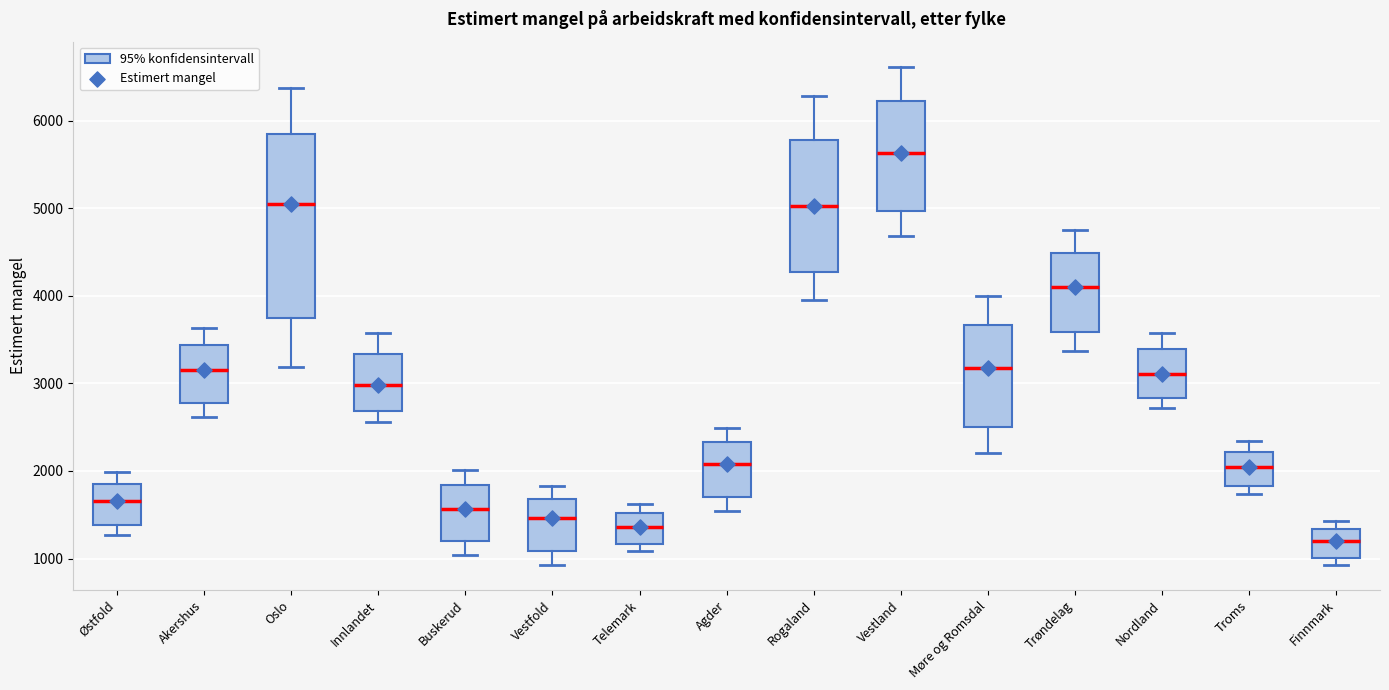

Which box's median line is the lowest?

Finnmark